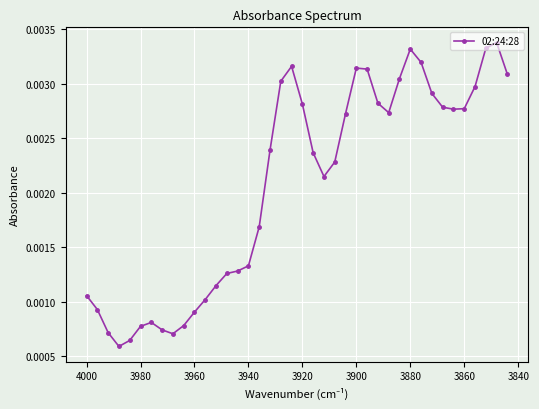

How many points are higher than both their immediate neighbors (excluding endpoints)?

5